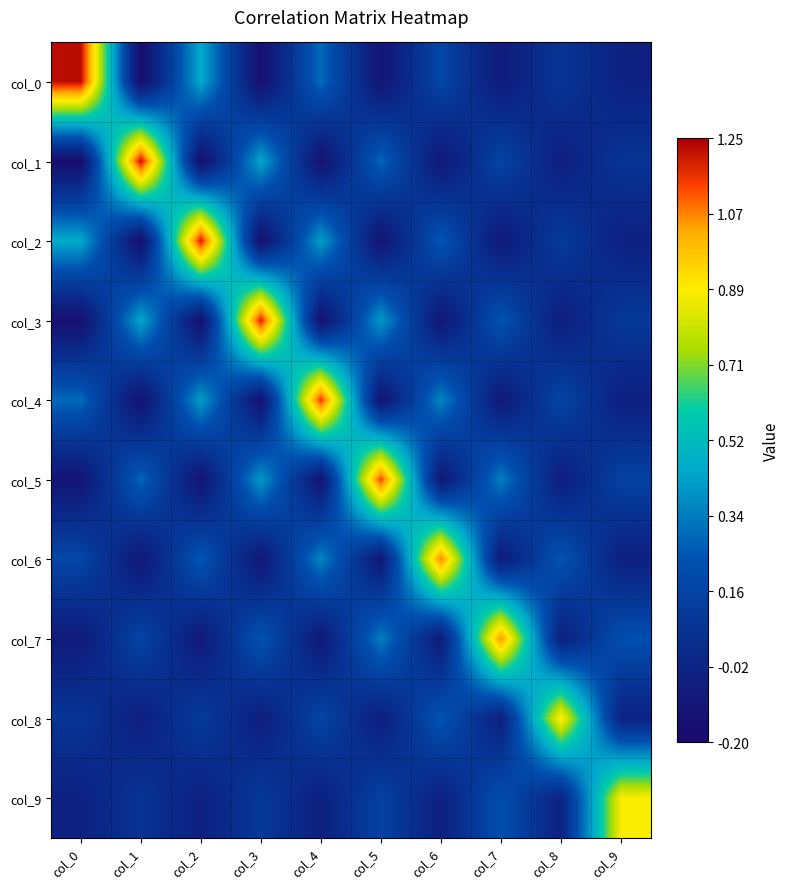

Reading left to right, extract all data points from this chart.

col_0: col_0=1.2	col_1=-0.2	col_2=0.5	col_3=-0.2	col_4=0.3	col_5=-0.1	col_6=0.2	col_7=-0.1	col_8=0.1	col_9=-0.0
col_1: col_0=-0.2	col_1=1.2	col_2=-0.2	col_3=0.5	col_4=-0.1	col_5=0.3	col_6=-0.1	col_7=0.2	col_8=-0.1	col_9=0.1
col_2: col_0=0.5	col_1=-0.2	col_2=1.2	col_3=-0.2	col_4=0.4	col_5=-0.1	col_6=0.3	col_7=-0.1	col_8=0.1	col_9=-0.0
col_3: col_0=-0.2	col_1=0.5	col_2=-0.2	col_3=1.2	col_4=-0.1	col_5=0.4	col_6=-0.1	col_7=0.2	col_8=-0.1	col_9=0.1
col_4: col_0=0.3	col_1=-0.1	col_2=0.4	col_3=-0.1	col_4=1.2	col_5=-0.1	col_6=0.4	col_7=-0.1	col_8=0.2	col_9=-0.0
col_5: col_0=-0.1	col_1=0.3	col_2=-0.1	col_3=0.4	col_4=-0.1	col_5=1.1	col_6=-0.1	col_7=0.4	col_8=-0.1	col_9=0.2
col_6: col_0=0.2	col_1=-0.1	col_2=0.3	col_3=-0.1	col_4=0.4	col_5=-0.1	col_6=1.1	col_7=-0.1	col_8=0.3	col_9=-0.0
col_7: col_0=-0.1	col_1=0.2	col_2=-0.1	col_3=0.2	col_4=-0.1	col_5=0.4	col_6=-0.1	col_7=1.1	col_8=-0.1	col_9=0.2
col_8: col_0=0.1	col_1=-0.1	col_2=0.1	col_3=-0.1	col_4=0.2	col_5=-0.1	col_6=0.3	col_7=-0.1	col_8=0.9	col_9=-0.0
col_9: col_0=-0.0	col_1=0.1	col_2=-0.0	col_3=0.1	col_4=-0.0	col_5=0.2	col_6=-0.0	col_7=0.2	col_8=-0.0	col_9=0.9